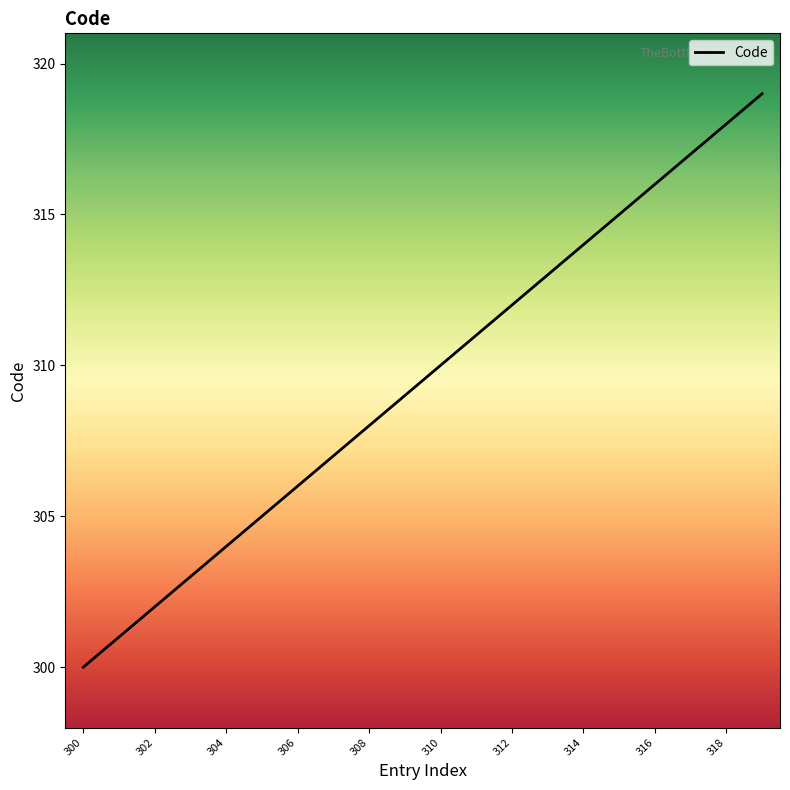

What is the maximum value shown in the chart?

319